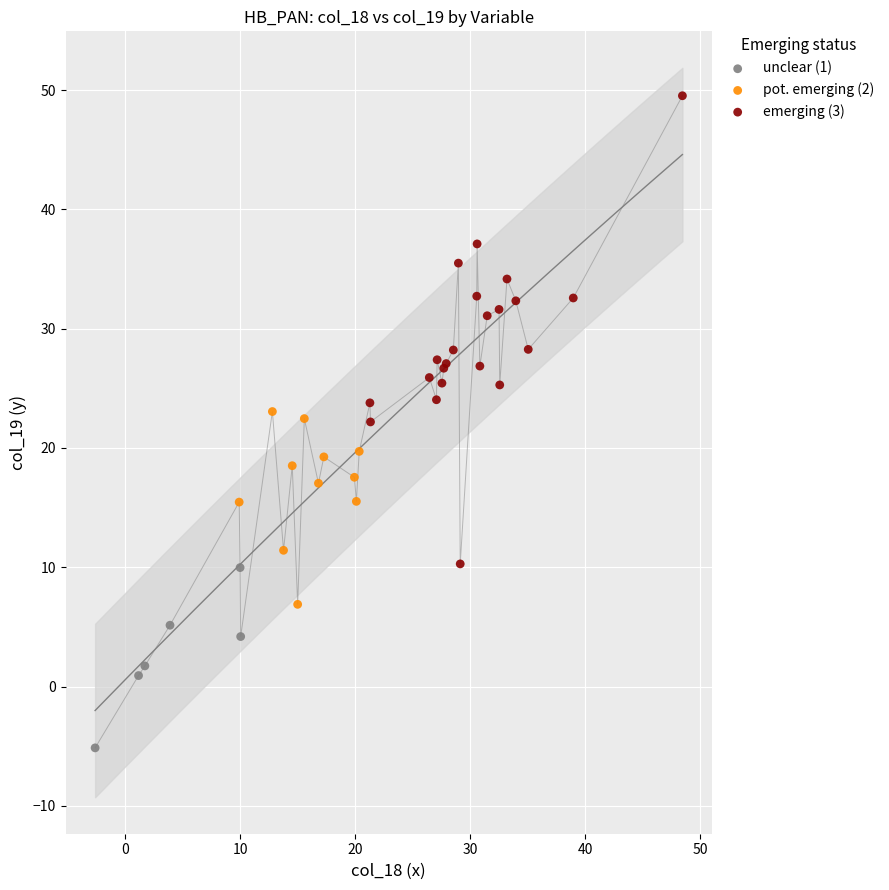

Which series contains the lowest Y value?

unclear (1)